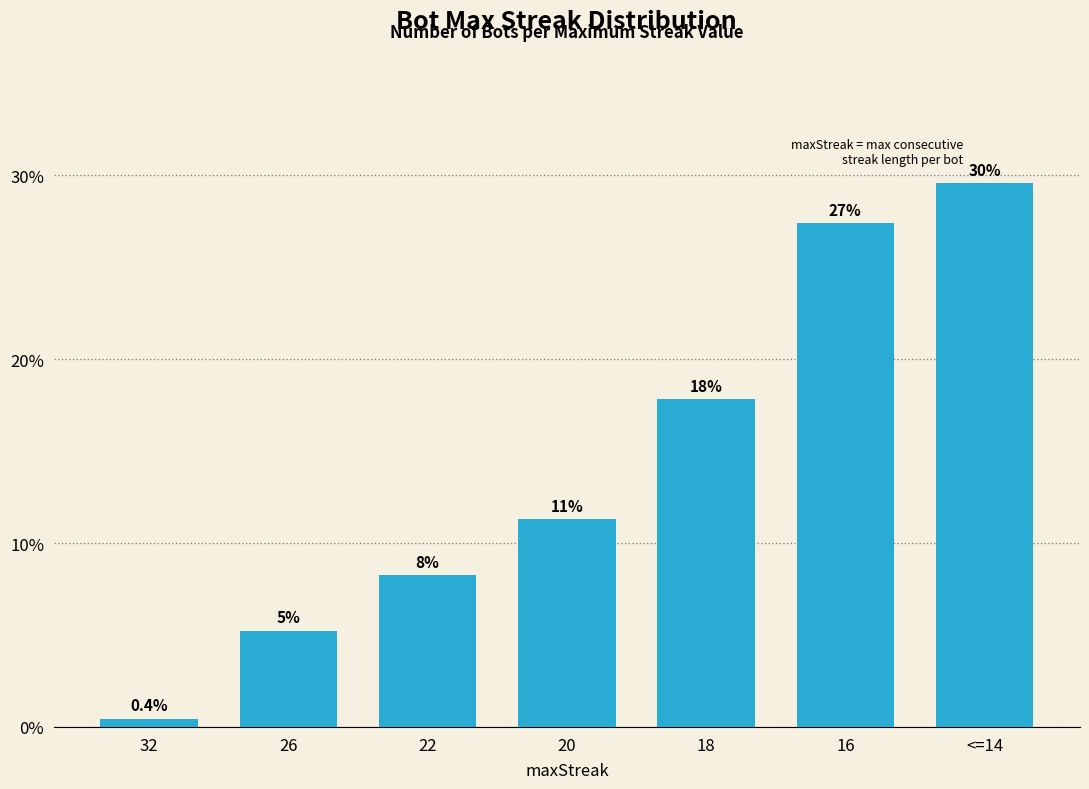

What is the label of the 4th bar from the right?

20